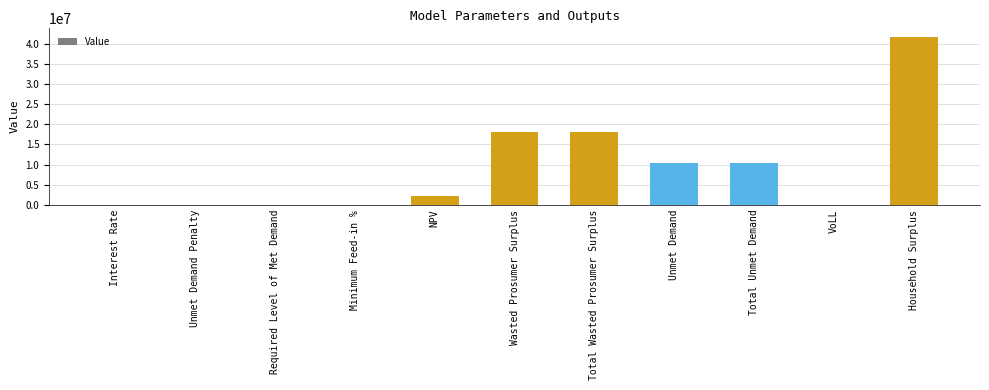

Is it true that the value at Unmet Demand Penalty is 0.0?

True